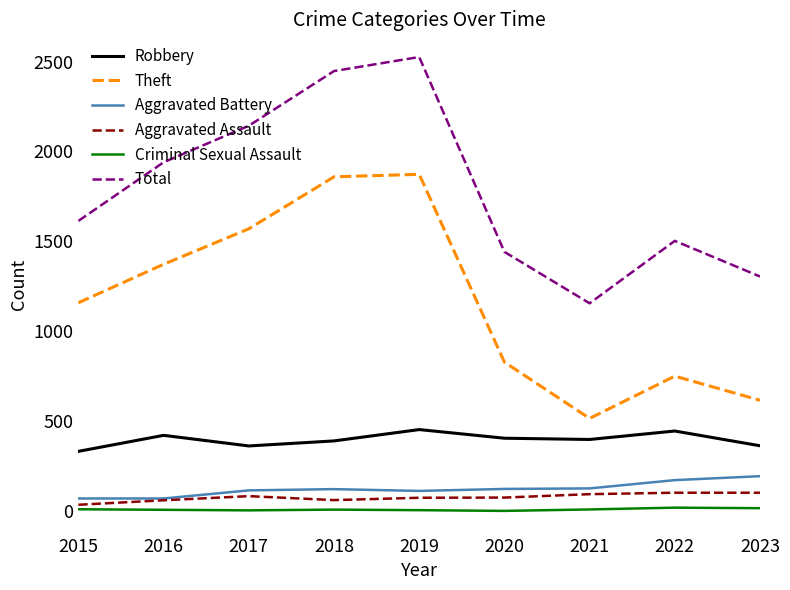

Which series has the largest total across all categories?

Total